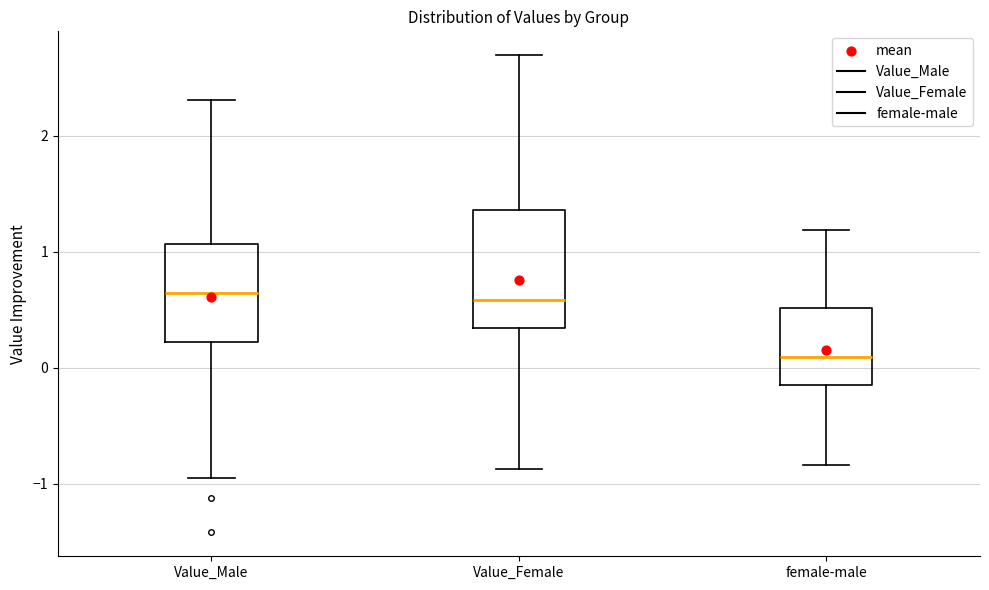

Comparing the boxes themselves (not the whiskers), which one is the tallest?

Value_Female